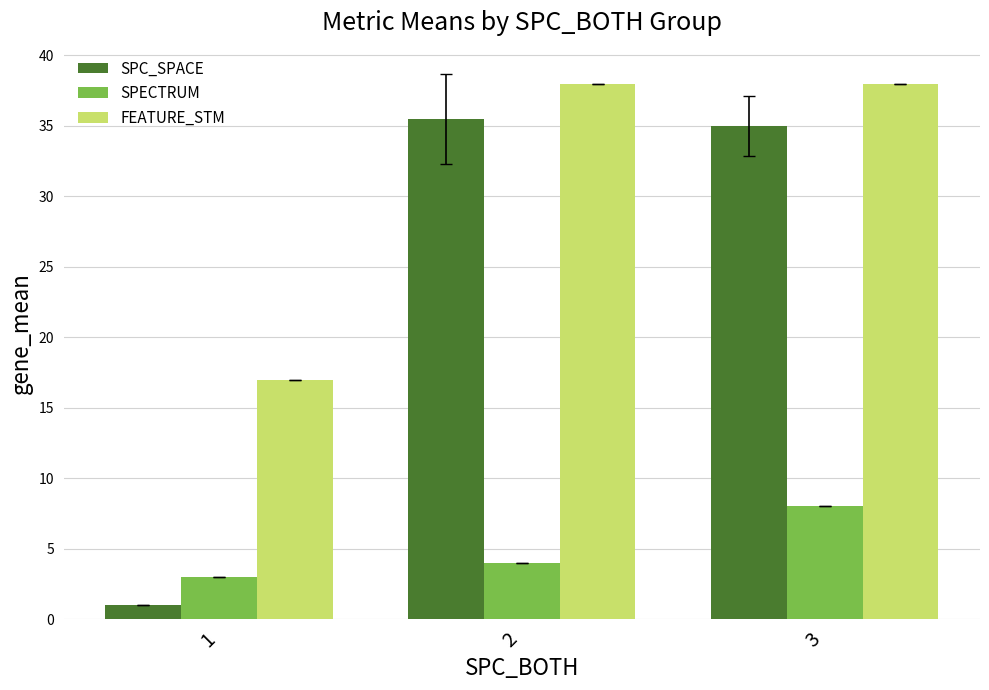

Which series has the largest range (max minus min)?

SPC_SPACE